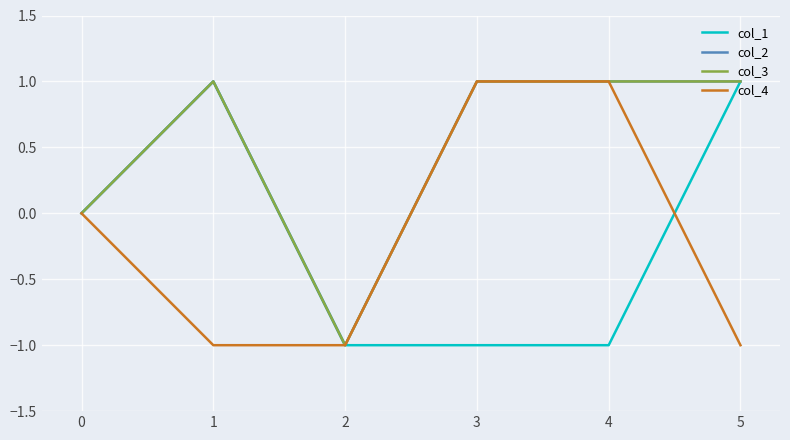

Does the chart display data point markers on the line(s)?

No